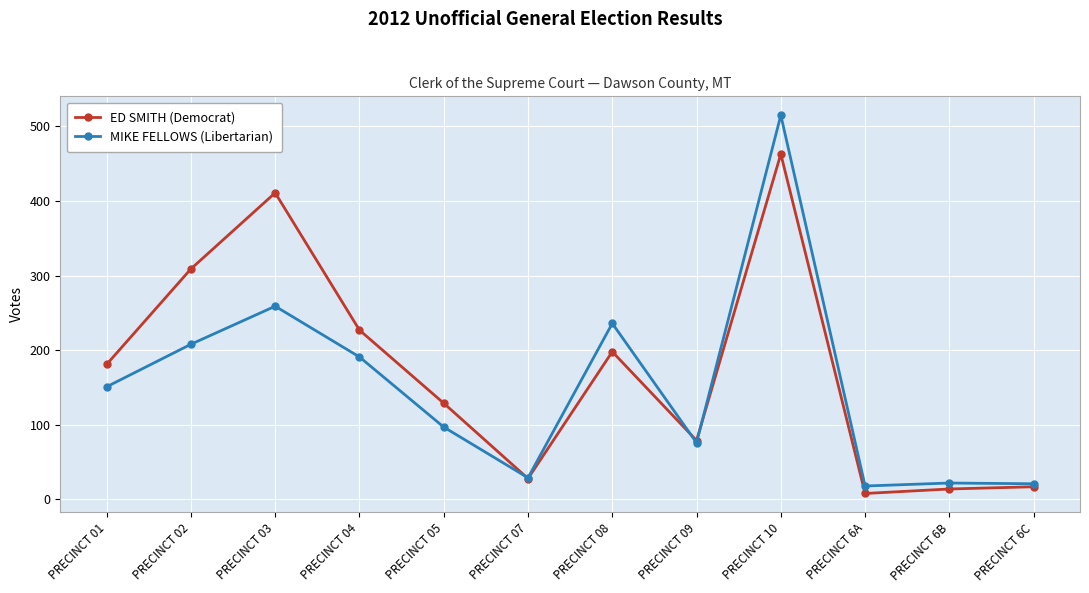

At how many categories does at least one series exceed 233?

4